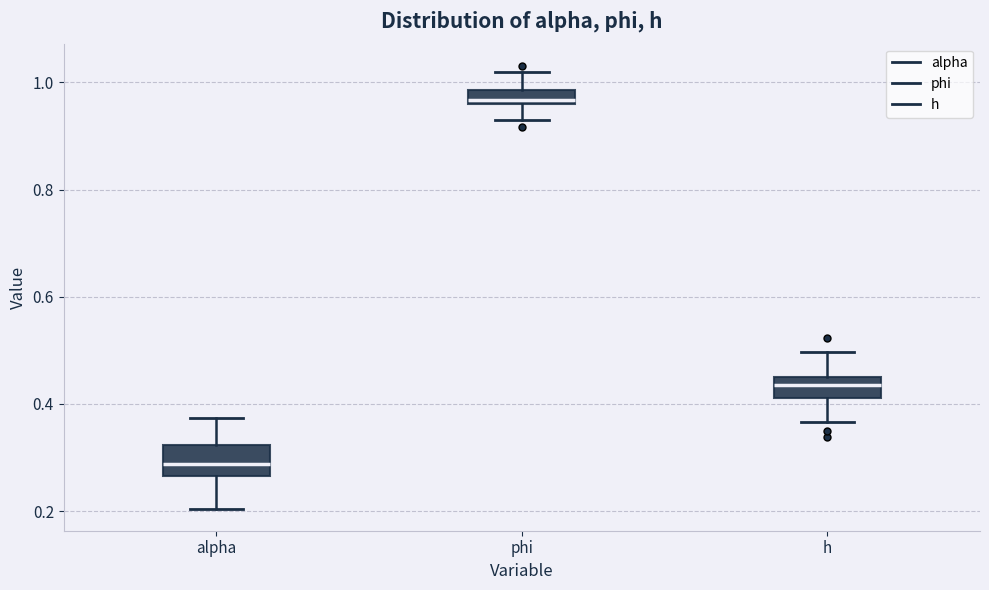

Where does the upper whisker of the box for h end on the y-axis? The values are not printed on the chart, so give them approximately, as read against the axis.

0.50